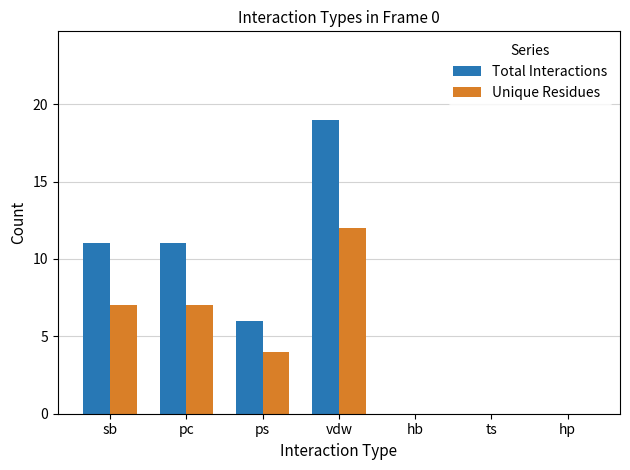

Which category has the highest value in the Unique Residues series?

vdw